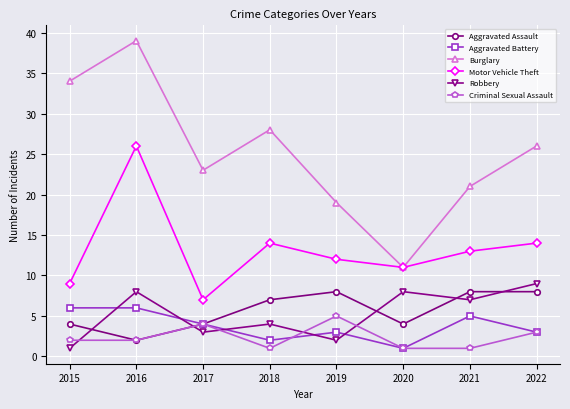

What is the difference between the maximum and minimum values in the Aggravated Assault series?

6